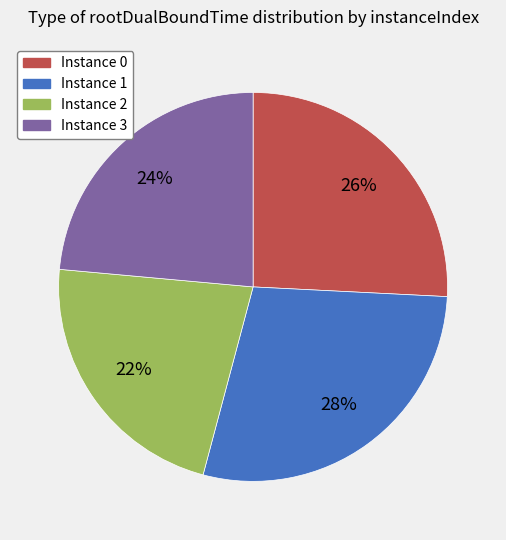

To the nearest percent, what is the average slice percentage?

25%